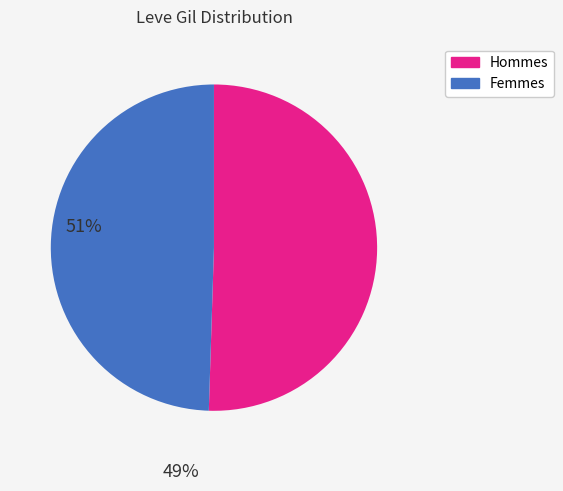

Is there a majority slice in this chart?

Yes